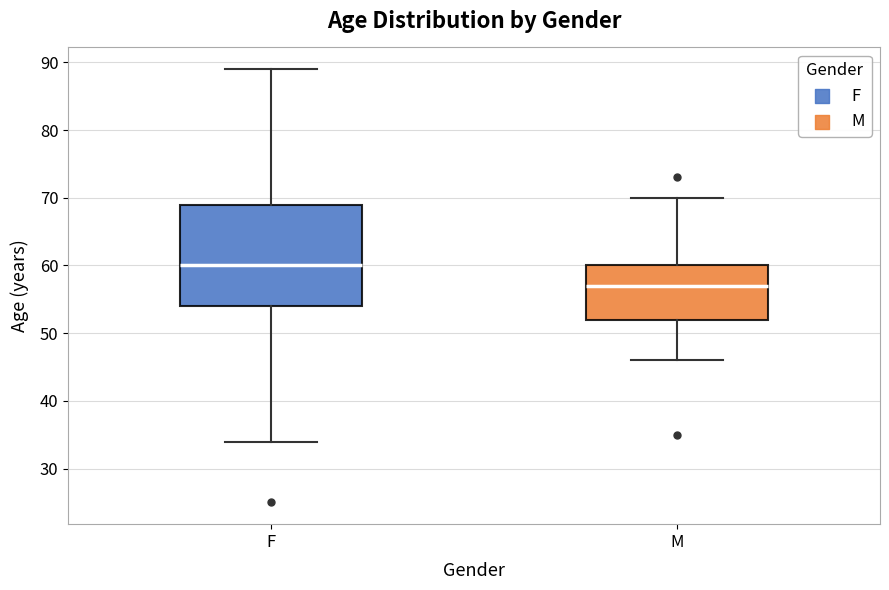

Which box's median line is the highest?

F